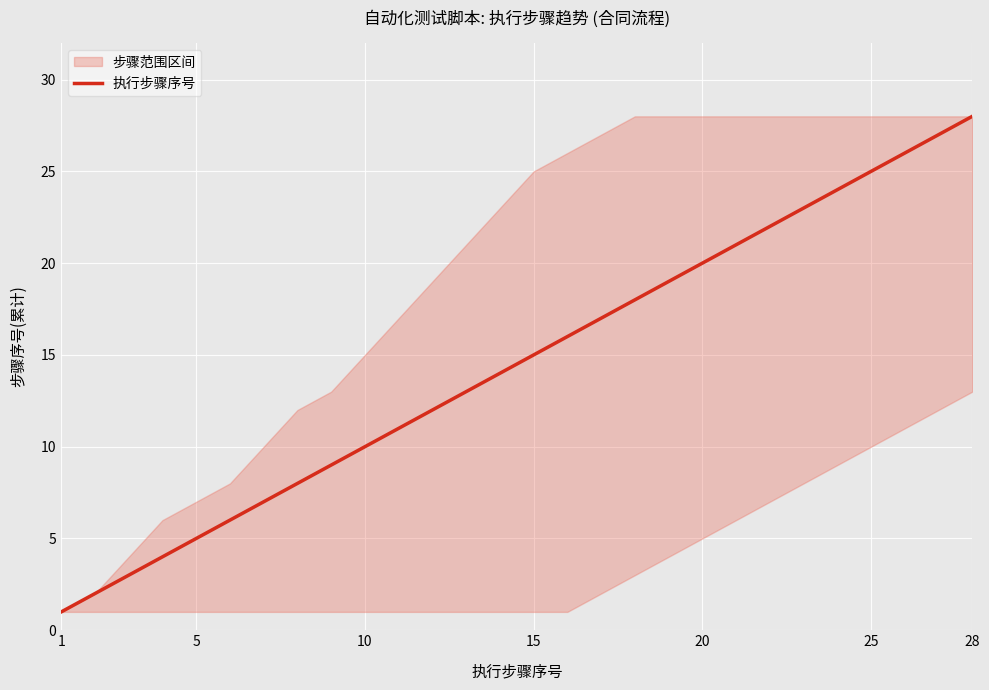

Reading right to left, extract all data points from this chart.

28	27	26	25	24	23	22	21	20	19	18	17	16	15	14	13	12	11	10	9	8	7	6	5	4	3	2	1